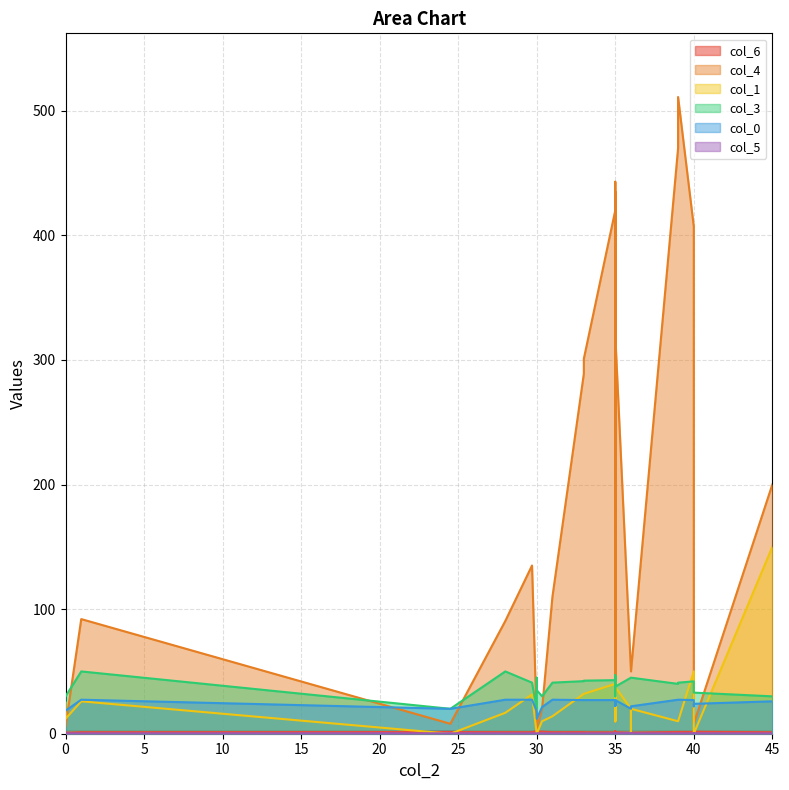

Which series changed the most between 6 and 14?

col_4